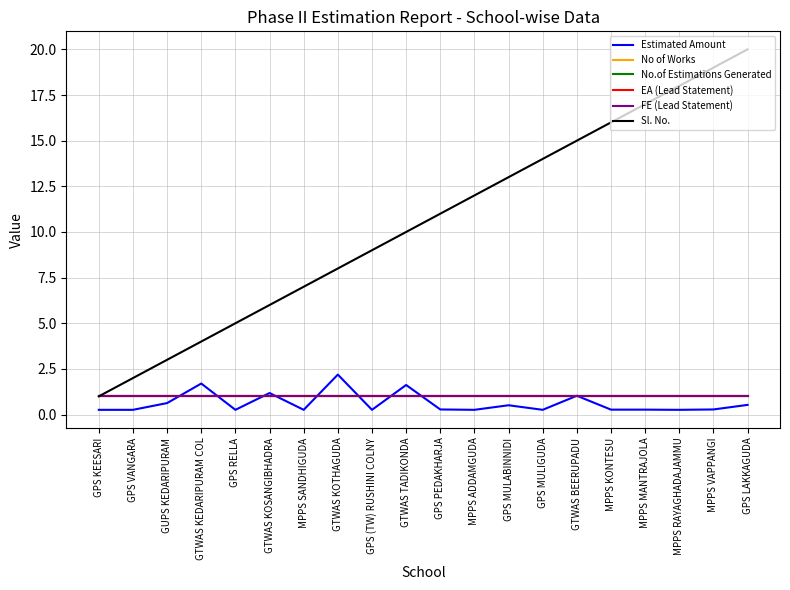

Does the chart have visible grid lines?

Yes